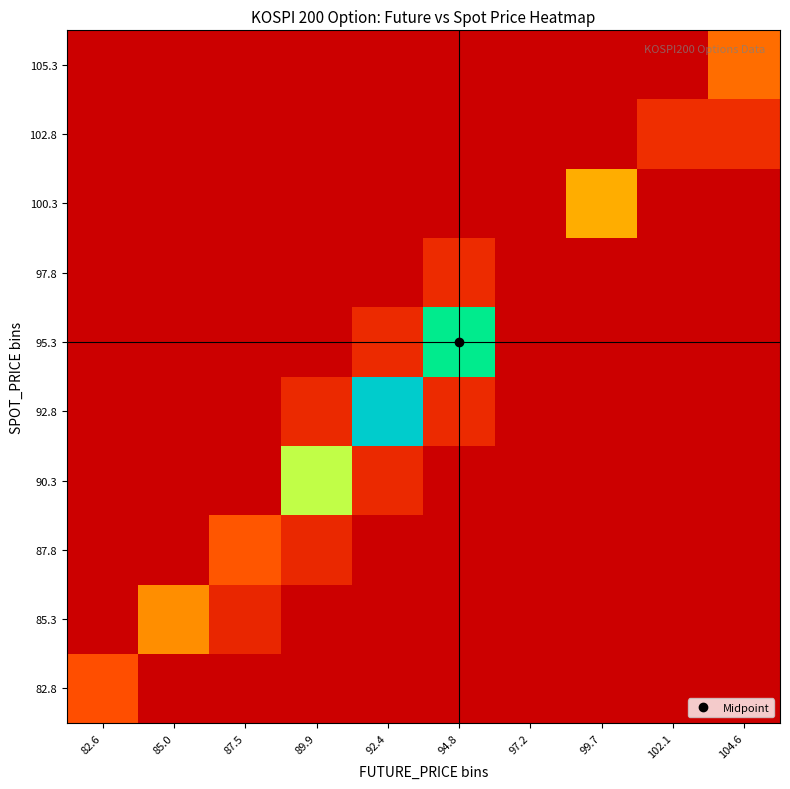

Reading right to left, extract all data points from this chart.

82.8: 104.6=0.0	102.1=0.0	99.7=0.0	97.2=0.0	94.8=0.0	92.4=0.0	89.9=0.0	87.5=0.0	85.0=0.0	82.6=165.9
85.3: 104.6=0.0	102.1=0.0	99.7=0.0	97.2=0.0	94.8=0.0	92.4=0.0	89.9=0.0	87.5=86.8	85.0=259.9	82.6=0.0
87.8: 104.6=0.0	102.1=0.0	99.7=0.0	97.2=0.0	94.8=0.0	92.4=0.0	89.9=89.5	87.5=176.9	85.0=0.0	82.6=0.0
90.3: 104.6=0.0	102.1=0.0	99.7=0.0	97.2=0.0	94.8=0.0	92.4=92.5	89.9=459.5	87.5=0.0	85.0=0.0	82.6=0.0
92.8: 104.6=0.0	102.1=0.0	99.7=0.0	97.2=0.0	94.8=95.0	92.4=754.2	89.9=93.2	87.5=0.0	85.0=0.0	82.6=0.0
95.3: 104.6=0.0	102.1=0.0	99.7=0.0	97.2=0.0	94.8=579.0	92.4=95.7	89.9=0.0	87.5=0.0	85.0=0.0	82.6=0.0
97.8: 104.6=0.0	102.1=0.0	99.7=0.0	97.2=0.0	94.8=98.5	92.4=0.0	89.9=0.0	87.5=0.0	85.0=0.0	82.6=0.0
100.3: 104.6=0.0	102.1=0.0	99.7=304.8	97.2=0.0	94.8=0.0	92.4=0.0	89.9=0.0	87.5=0.0	85.0=0.0	82.6=0.0
102.8: 104.6=104.3	102.1=104.7	99.7=0.0	97.2=0.0	94.8=0.0	92.4=0.0	89.9=0.0	87.5=0.0	85.0=0.0	82.6=0.0
105.3: 104.6=214.4	102.1=0.0	99.7=0.0	97.2=0.0	94.8=0.0	92.4=0.0	89.9=0.0	87.5=0.0	85.0=0.0	82.6=0.0